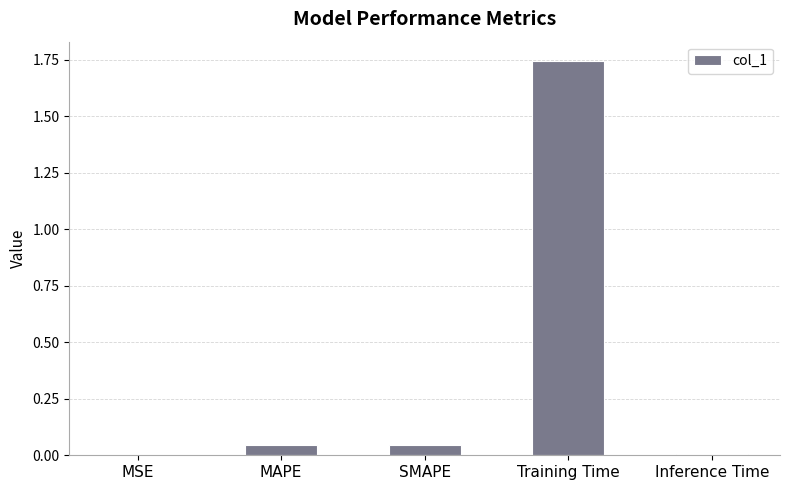

Between MAPE and Inference Time, which is larger?

MAPE